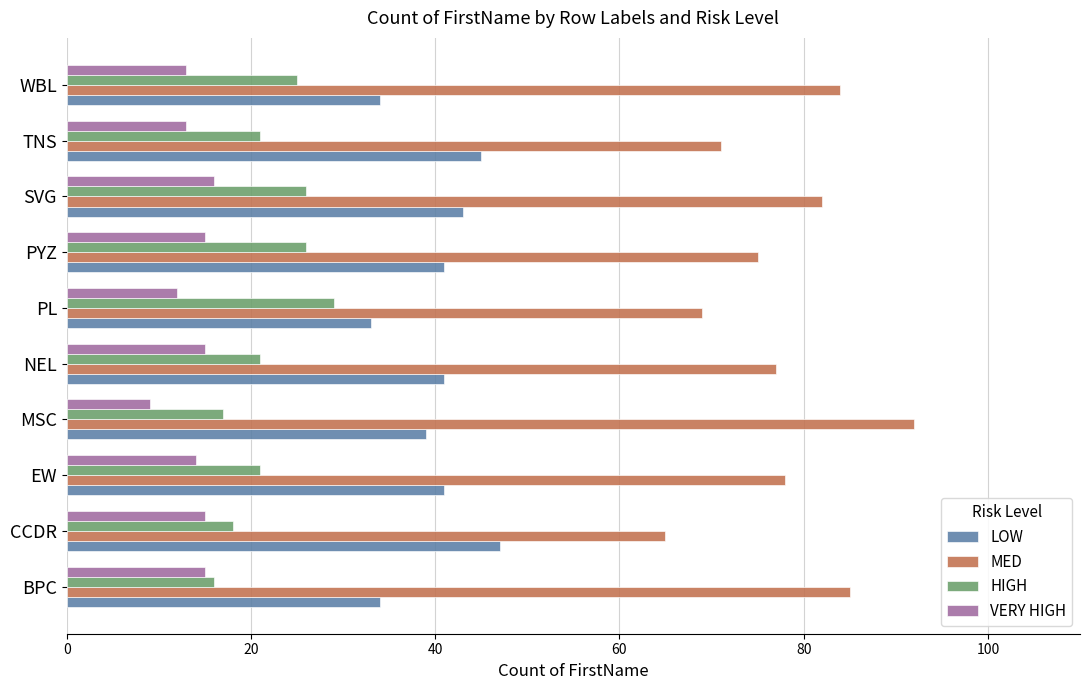

The value of LOW at PL is 33. True or false?

True